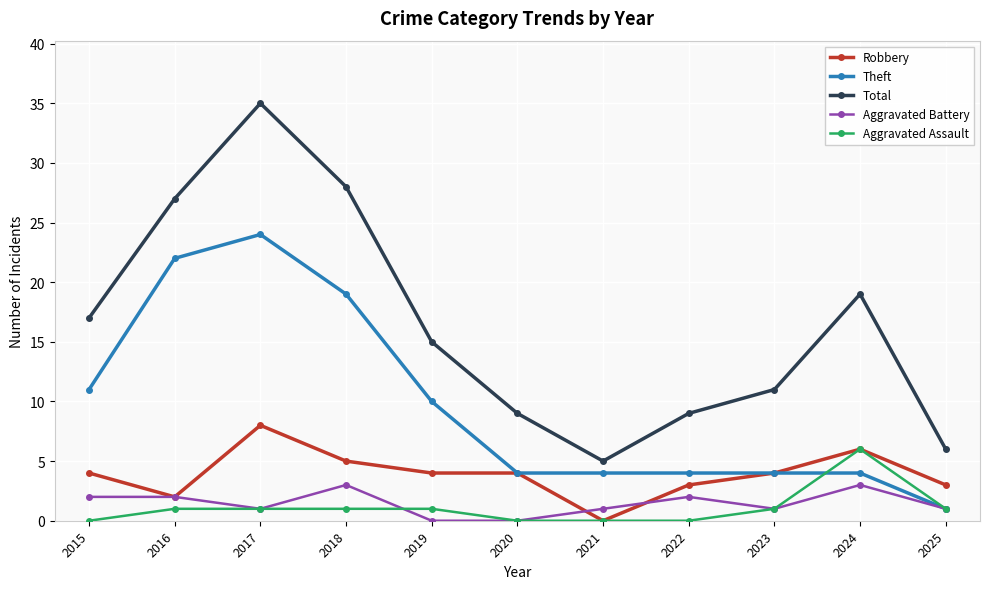

At which category is the sum across all series the highest?

2017